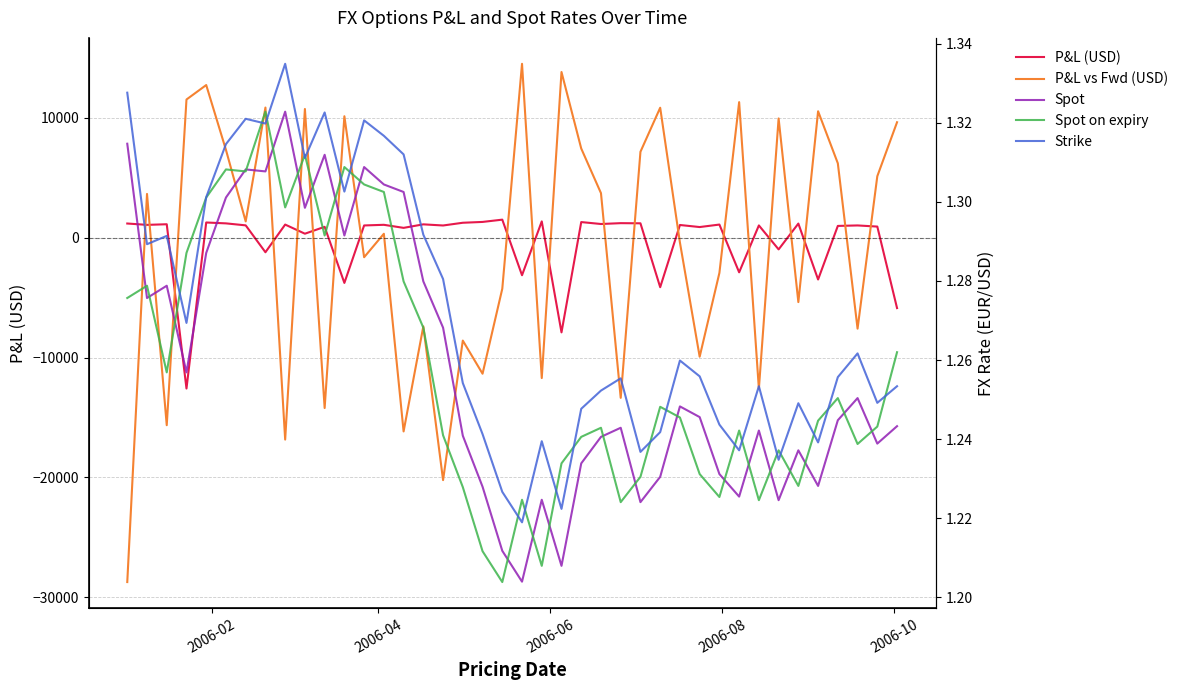

What is the sum of all Spot values?

50.4